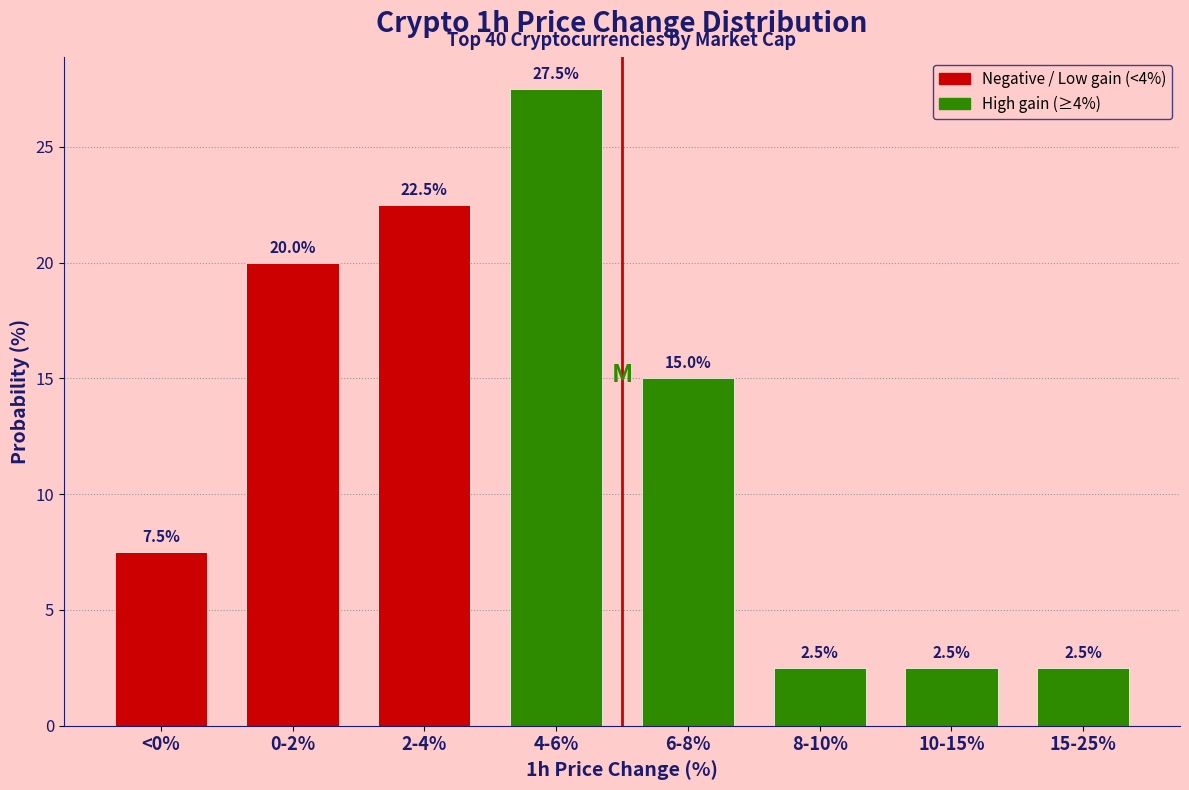

Reading left to right, what are all the values shown in this chart?

7.5	20.0	22.5	27.5	15.0	2.5	2.5	2.5